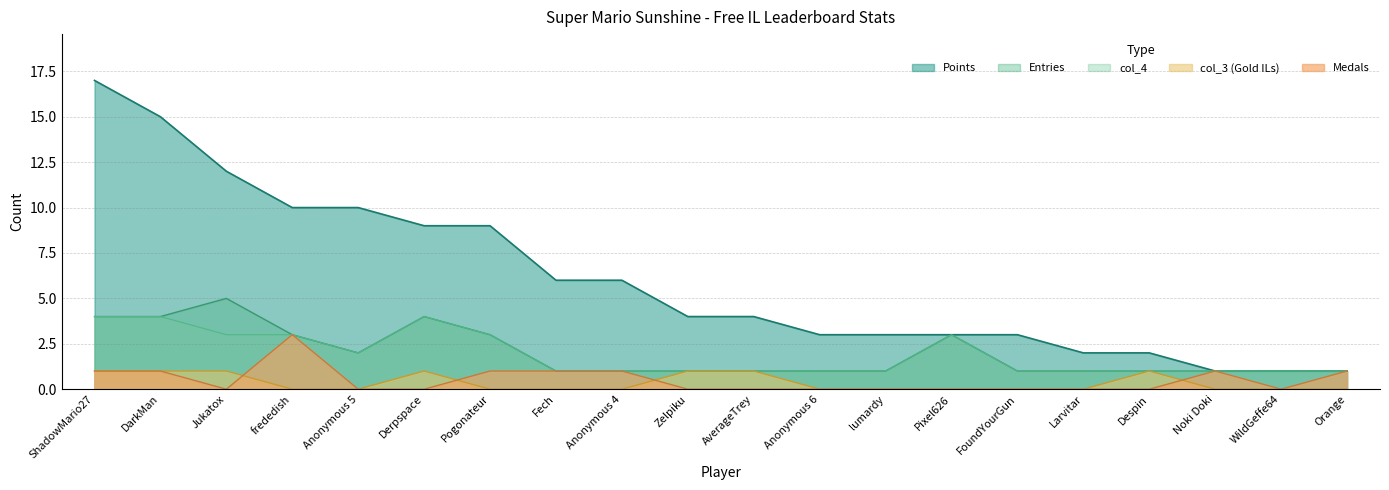

True or false: col_4 has more than 2 points higher than both neighbors.

False